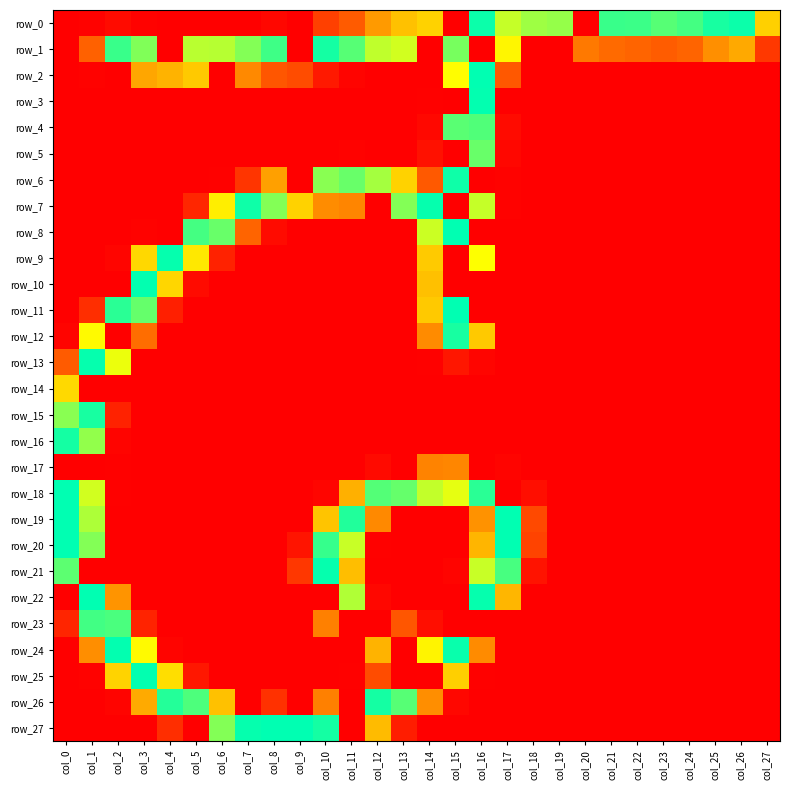

Which category has the highest value across all series?

col_16